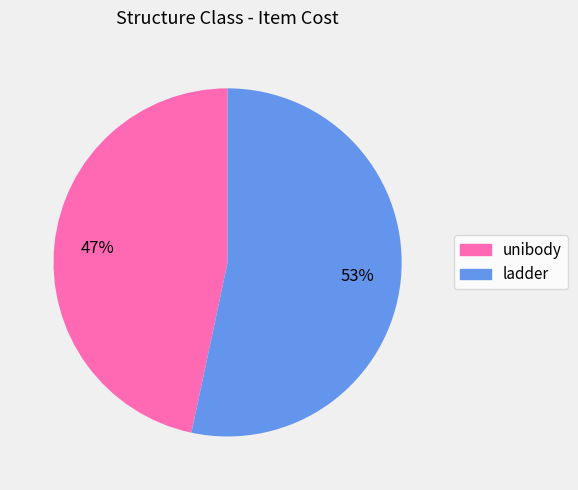

The unibody slice represents 38% of the pie. True or false?

False